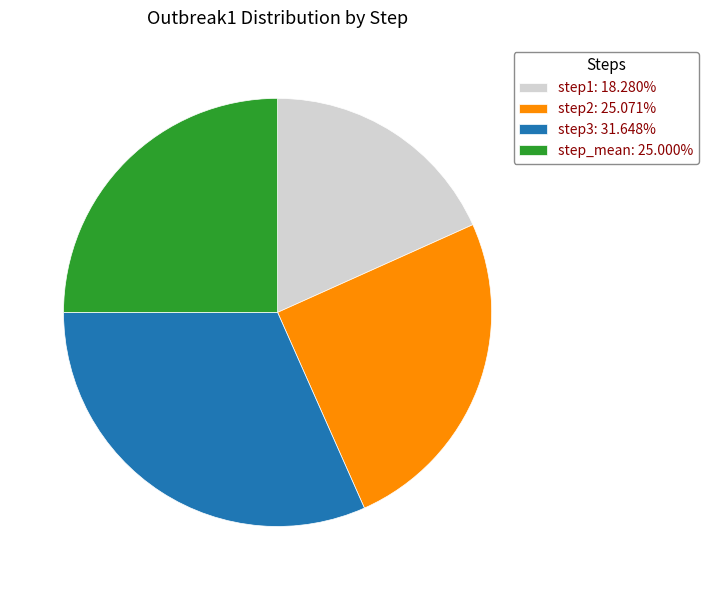

Does step_mean: 25.000% represent more than half of the total?

No